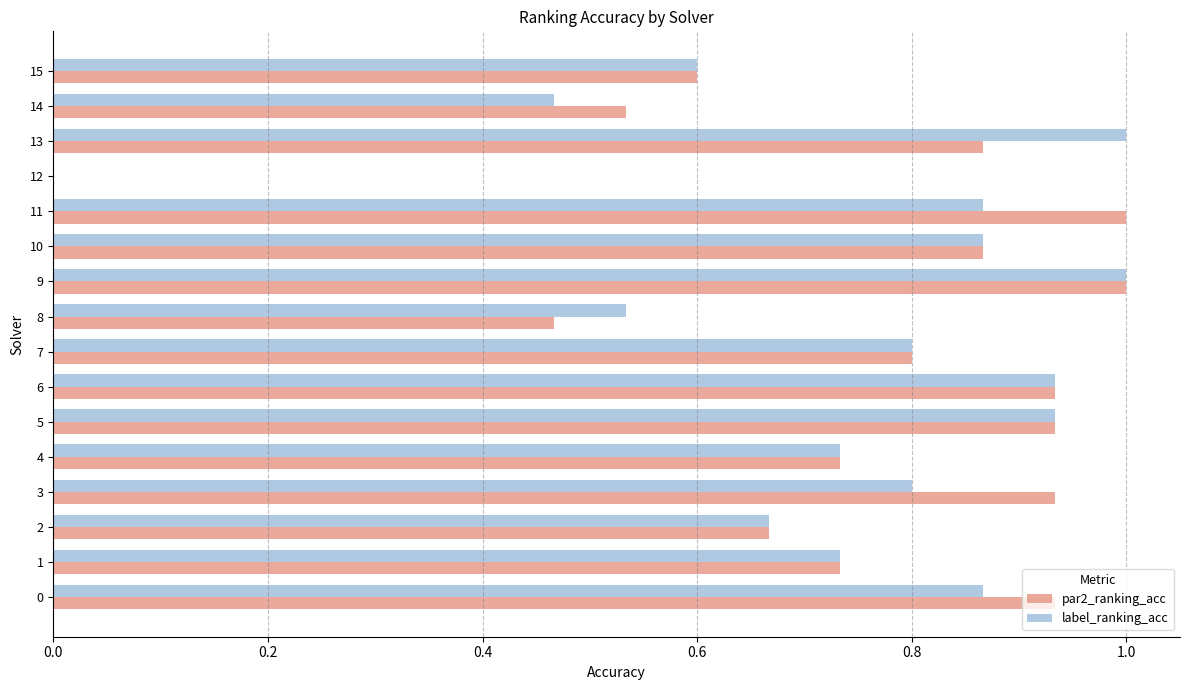

What is the sum of all label_ranking_acc values?

11.8